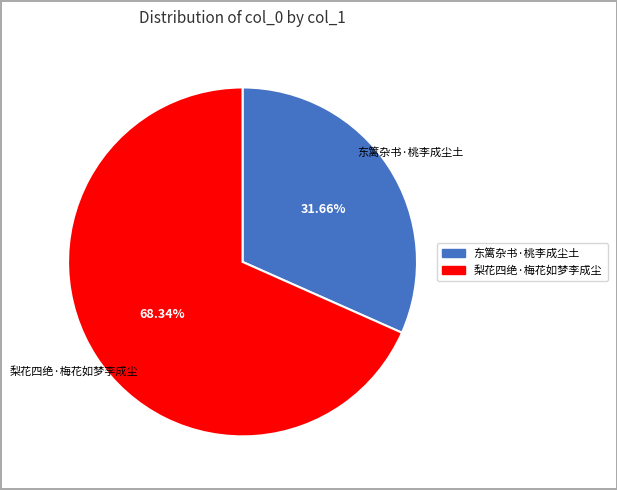

Is it true that 东篱杂书·桃李成尘土 is 32% of the pie?

True